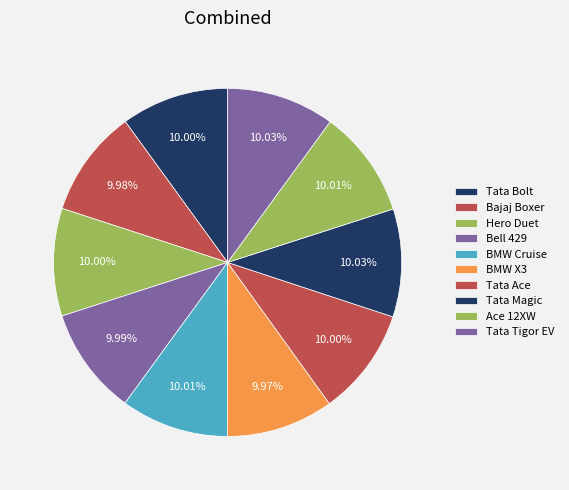

Rank the categories by value from highest to lowest.

Tata Magic, Tata Tigor EV, Ace 12XW, BMW Cruise, Tata Bolt, Hero Duet, Tata Ace, Bell 429, Bajaj Boxer, BMW X3